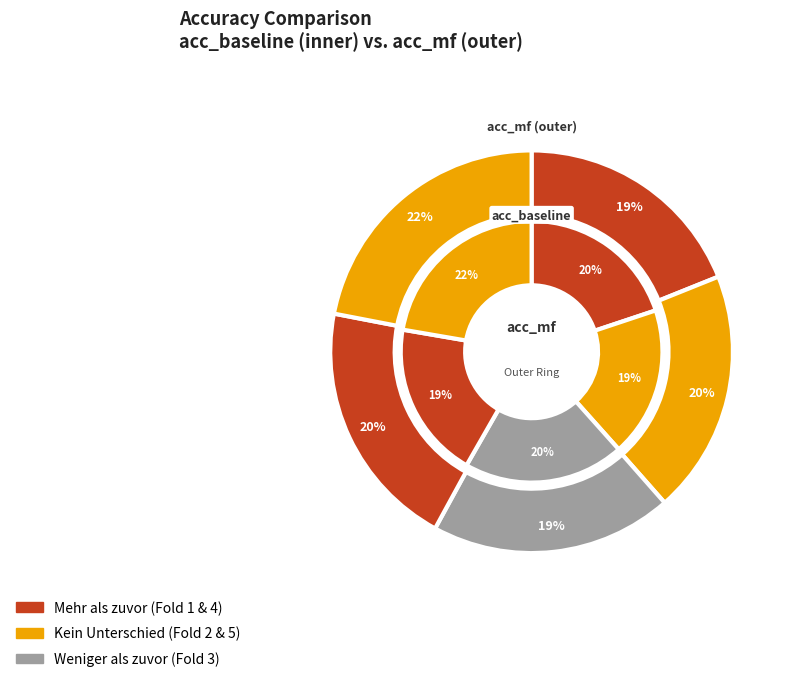

The 2 slice represents 29% of the pie. True or false?

False